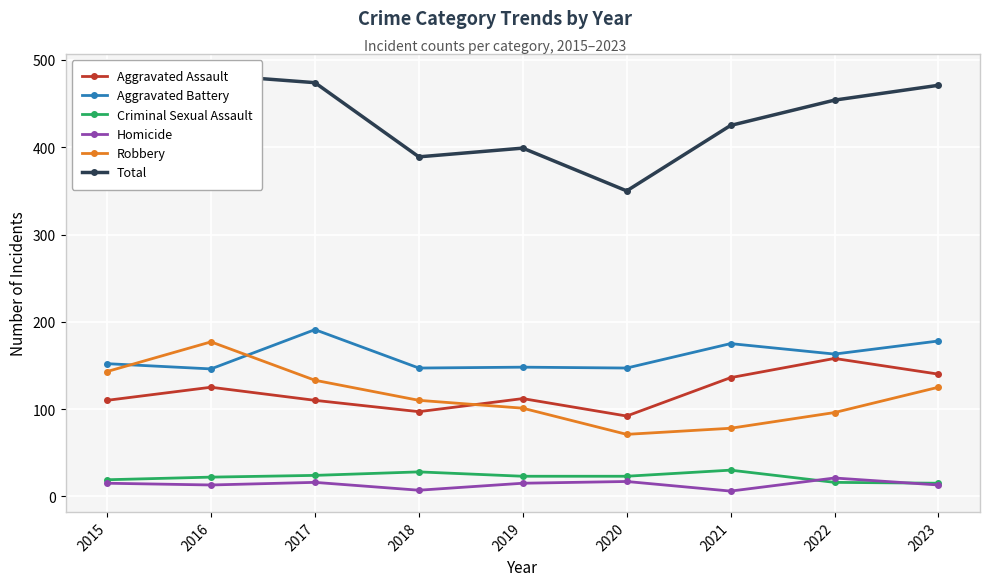

In Total, how many points are lower than both neighbors (excluding endpoints)?

2